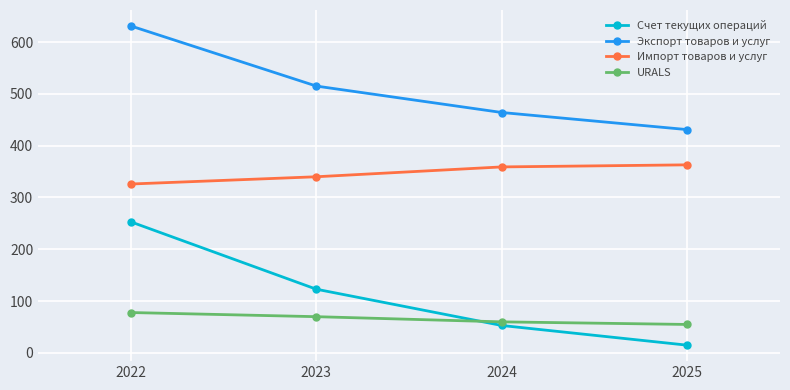

What is the difference between the second highest and minimum values in the Экспорт товаров и услуг series?

84